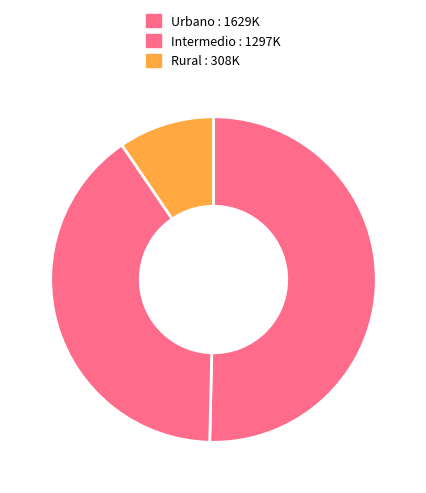

Which slice represents more than half of the pie?

Urbano